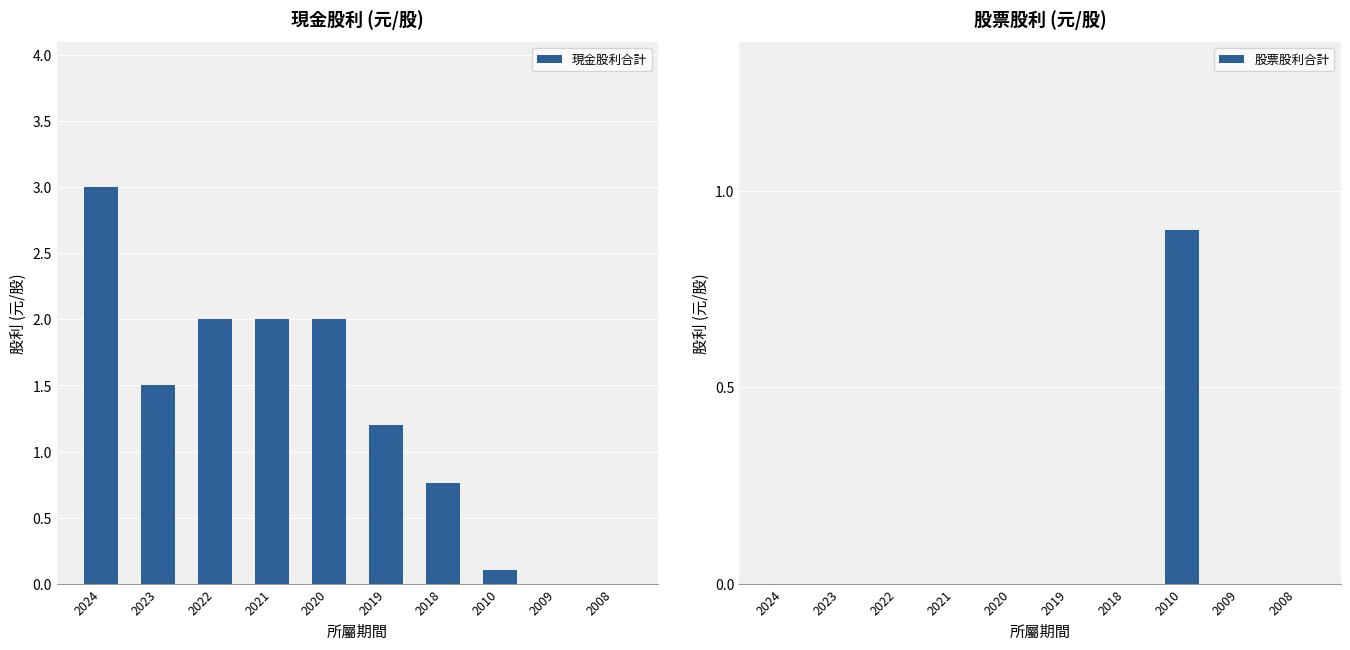

Between 2024 and 2022, which is larger?

2024